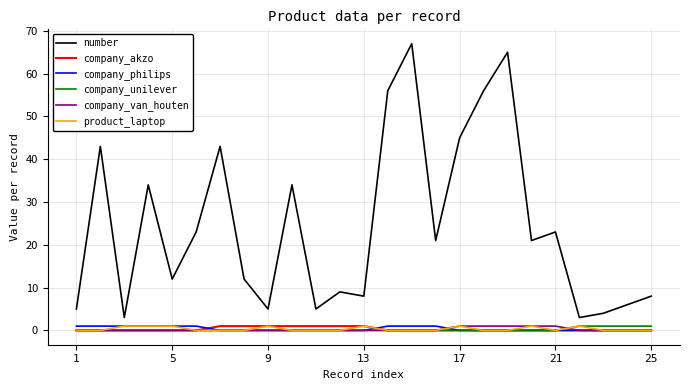

True or false: product_laptop and number intersect in this chart.

False